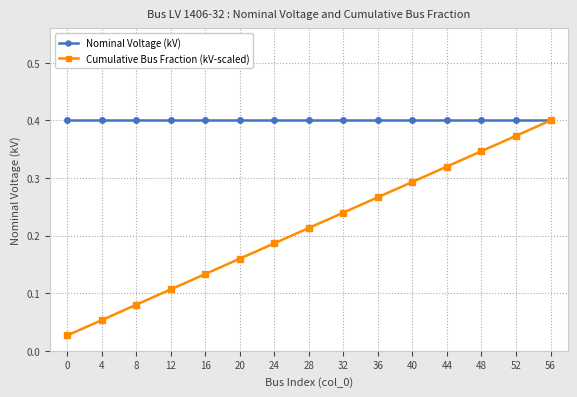

Does the chart have visible grid lines?

Yes